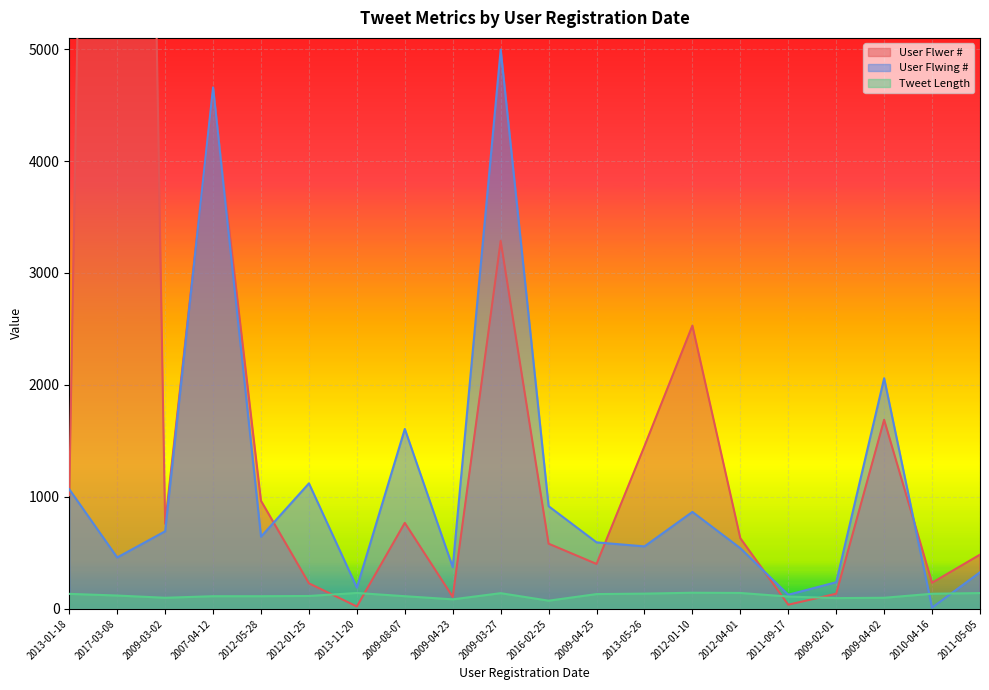

Does the chart display data point markers on the line(s)?

No